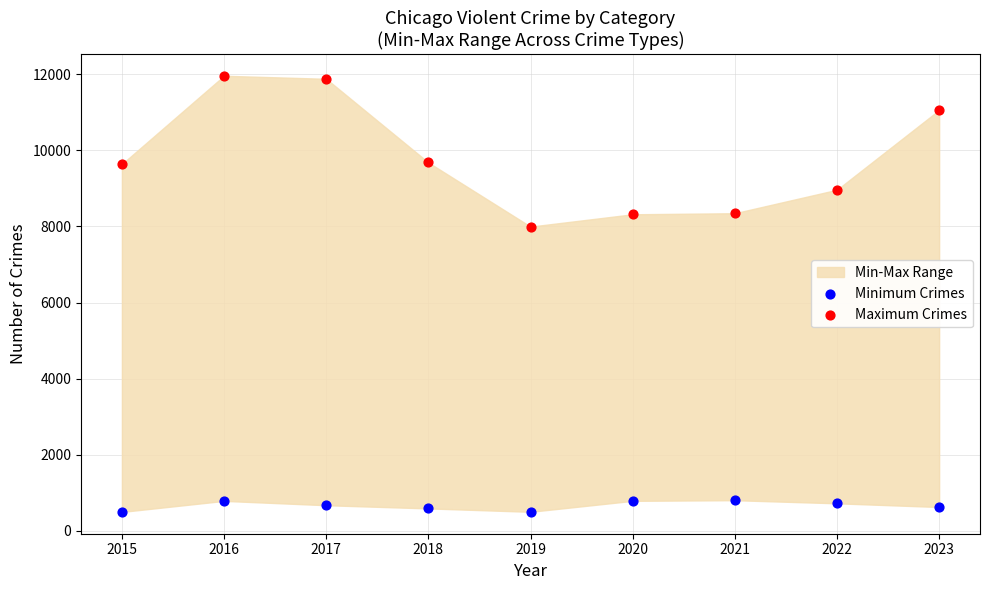

Across all series, what Y value is closest to 6228?

7995